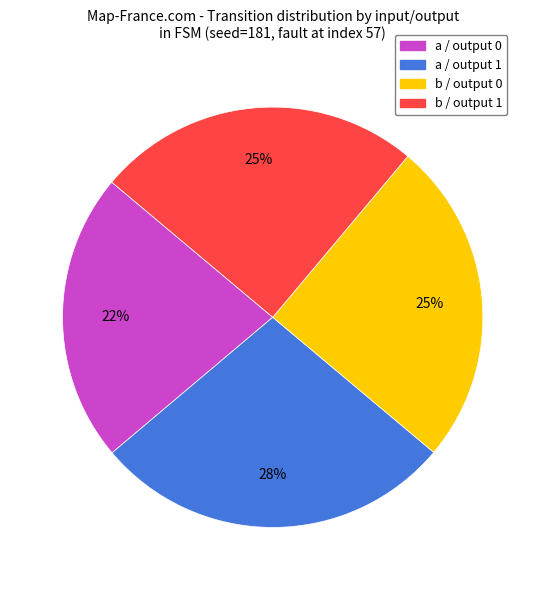

Count the number of slices in the pie.

4